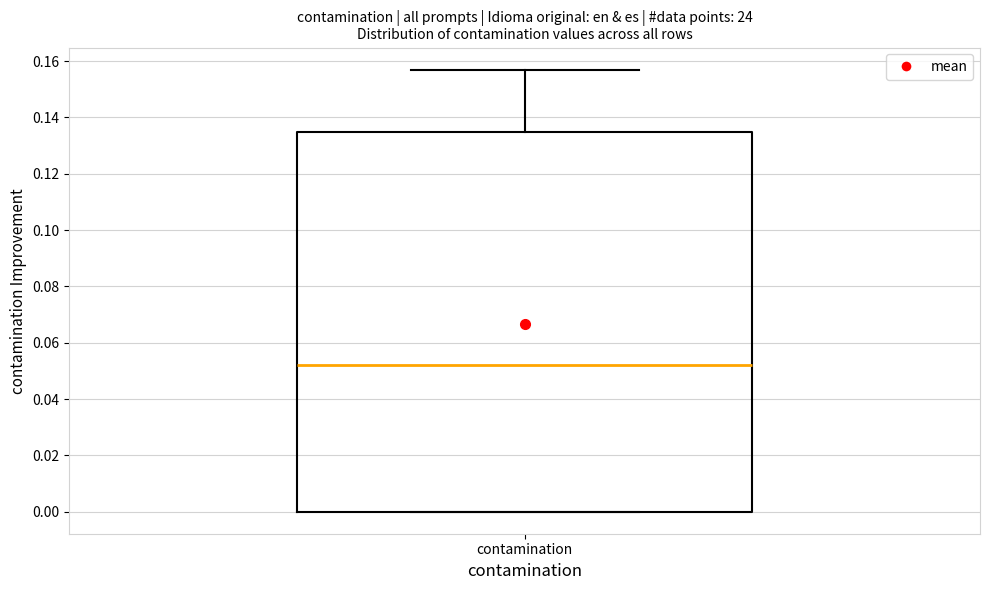

Read this box plot against the y-axis: the position of the median line, the range covered by the box, and the ends of both whiskers. The values are not printed on the chart, so give them approximately, as read against the axis.

median 0.052, box 0.000 to 0.136, whiskers 0.000 to 0.158